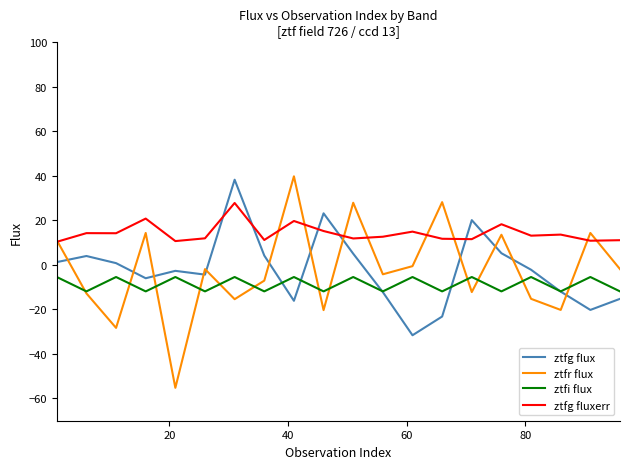

Which series has the largest range (max minus min)?

ztfr flux